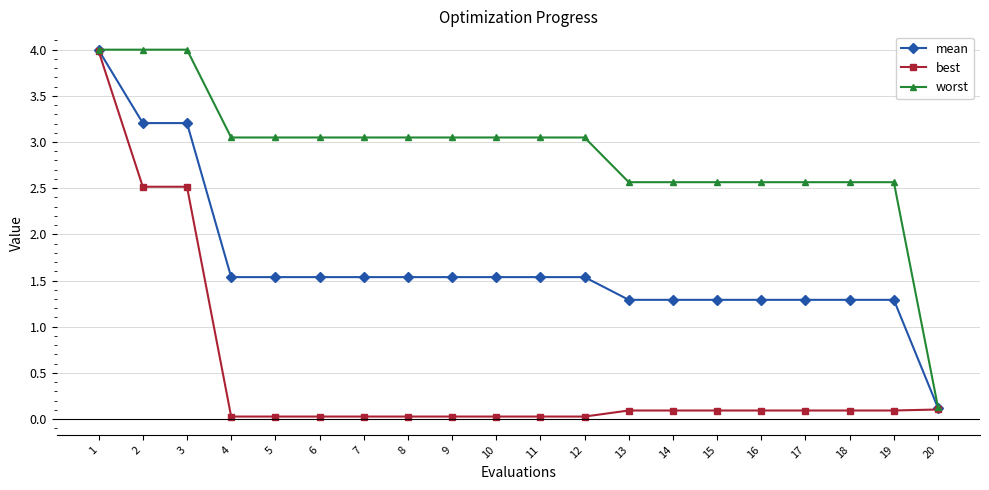

The value of mean at 6 is 1.5. True or false?

True